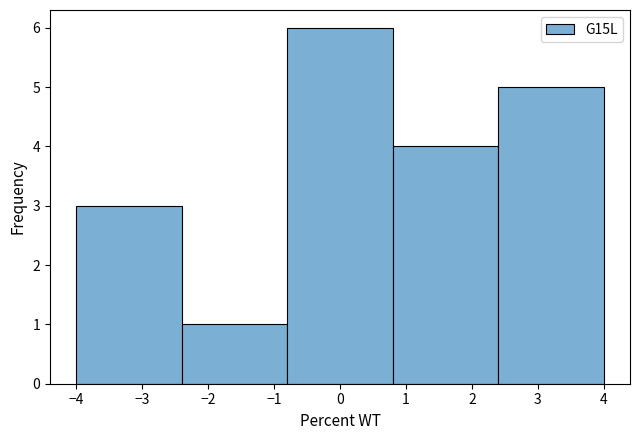

Reading left to right, list every bar in this chart as the range it spans on the x-axis followed by its height. The values are not printed on the chart, so give them approximately, as read against the axis.

-4.0 to -2.4: 3
-2.4 to -0.8: 1
-0.8 to 0.8: 6
0.8 to 2.4: 4
2.4 to 4.0: 5